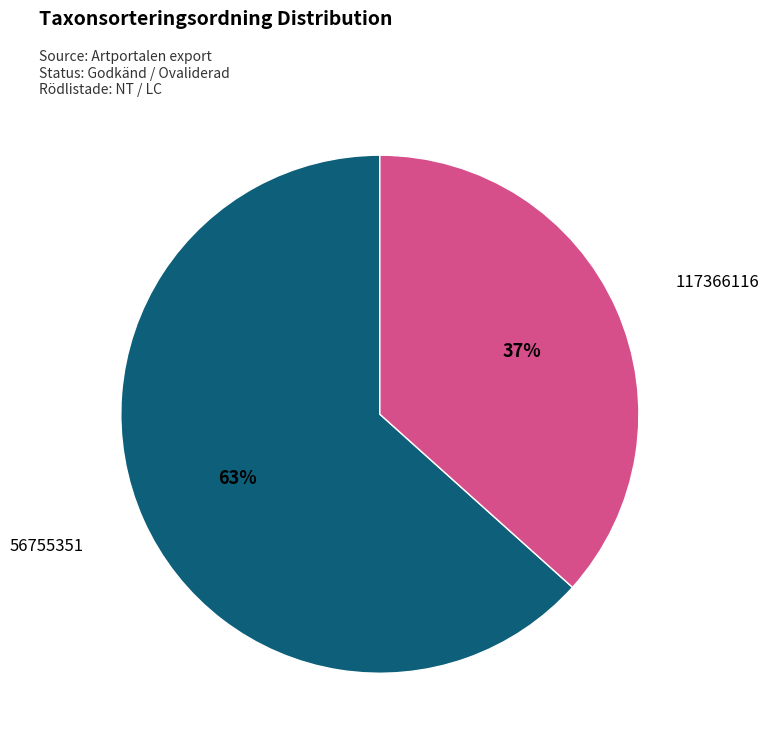

Is there a majority slice in this chart?

Yes